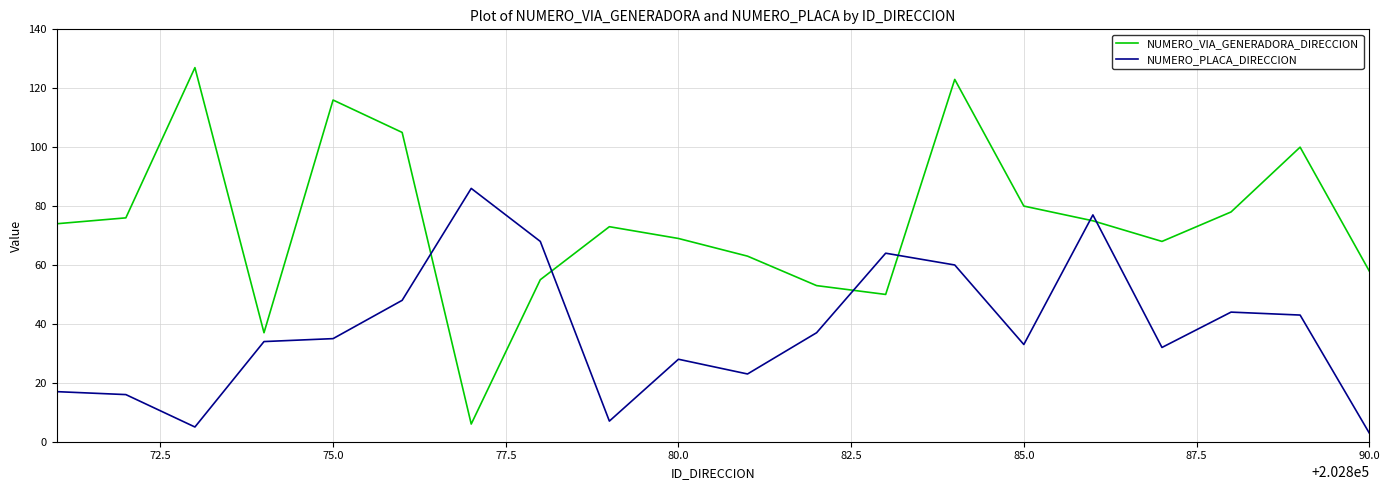

Which series has the largest total across all categories?

NUMERO_VIA_GENERADORA_DIRECCION